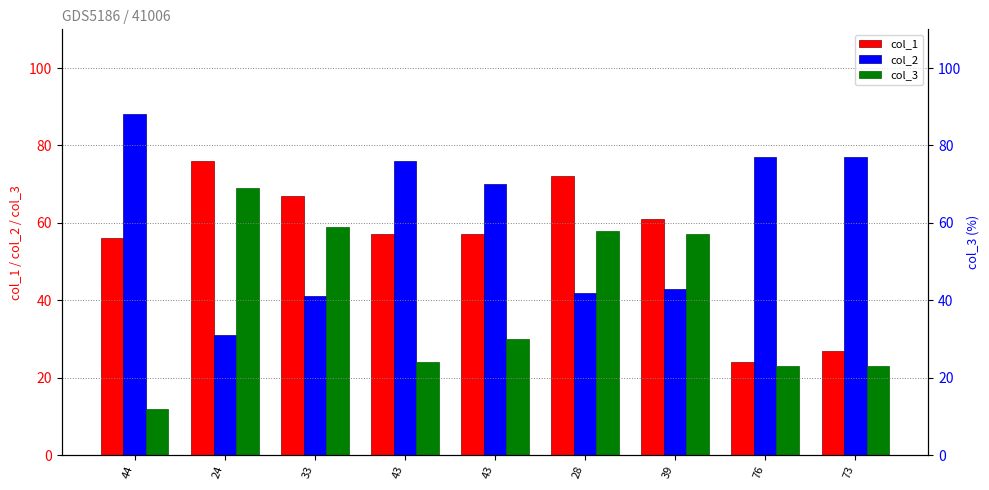

How many categories are shown in the chart?

9